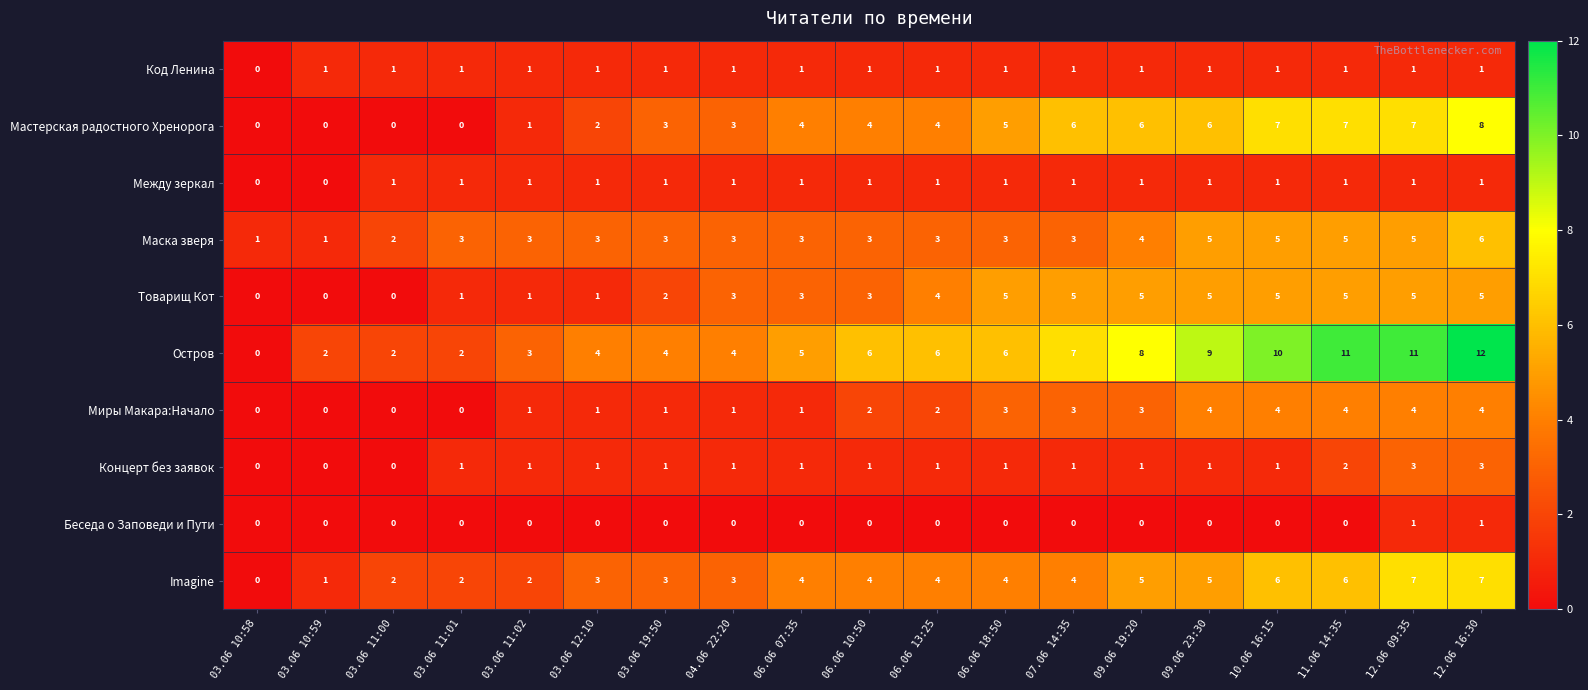

At which category is the sum across all series the highest?

12.06 16:30